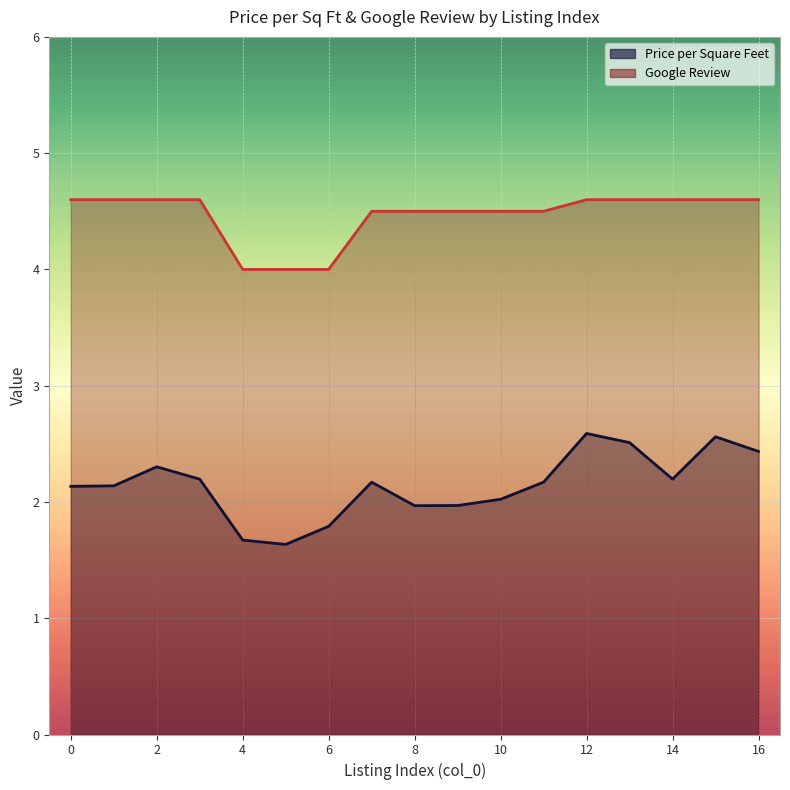

True or false: Price per Square Feet and Google Review intersect in this chart.

False